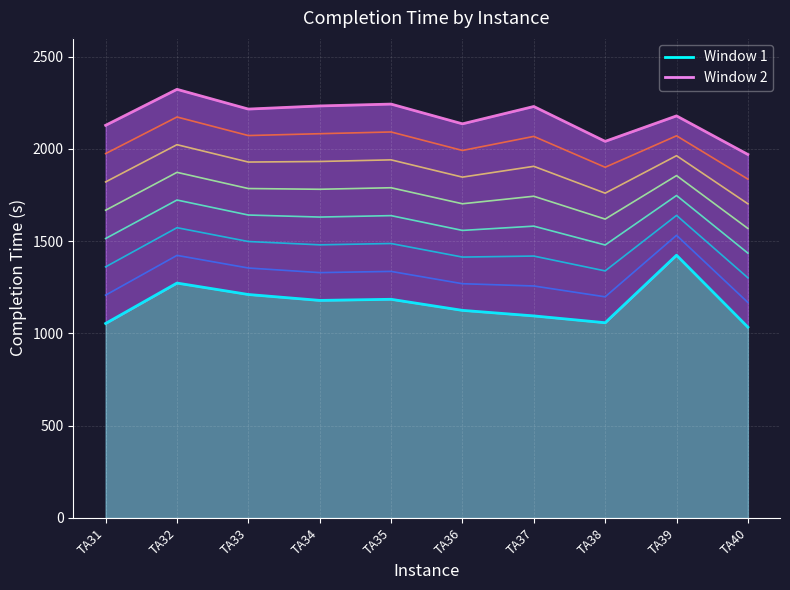

Reading left to right, what are all the values shown in this chart?

Window 1: TA31=1054	TA32=1273	TA33=1211	TA34=1179	TA35=1185	TA36=1125	TA37=1095	TA38=1058	TA39=1424	TA40=1034
Window 2: TA31=2128	TA32=2323	TA33=2216	TA34=2233	TA35=2243	TA36=2136	TA37=2230	TA38=2041	TA39=2179	TA40=1970